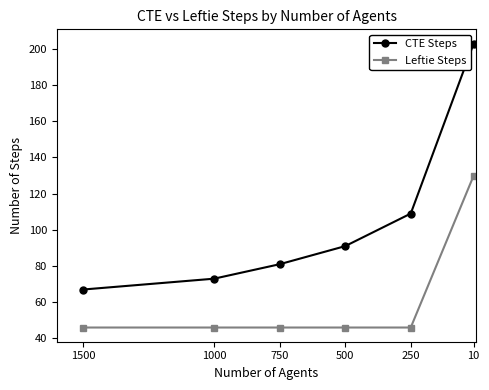

What is the total value across all series at 1500?

113